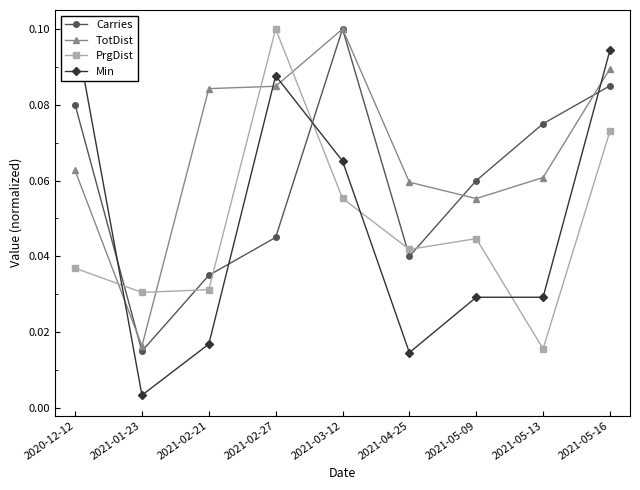

Where is TotDist nearest to the value 0?

2021-01-23